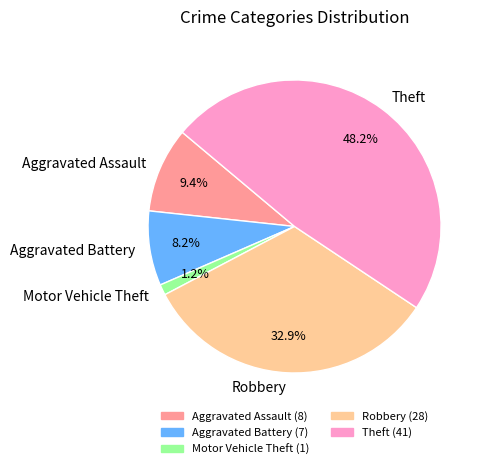

Is there any slice that represents more than half of the pie?

No